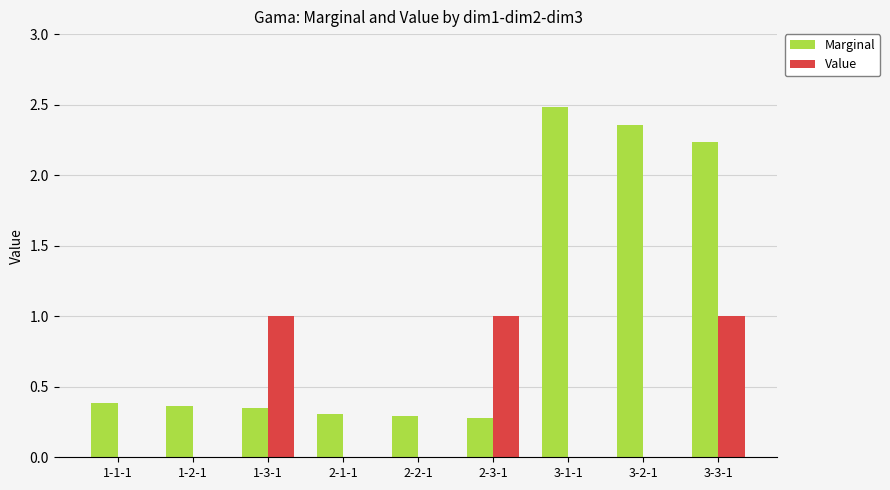

What is the maximum value shown in the chart?

2.5